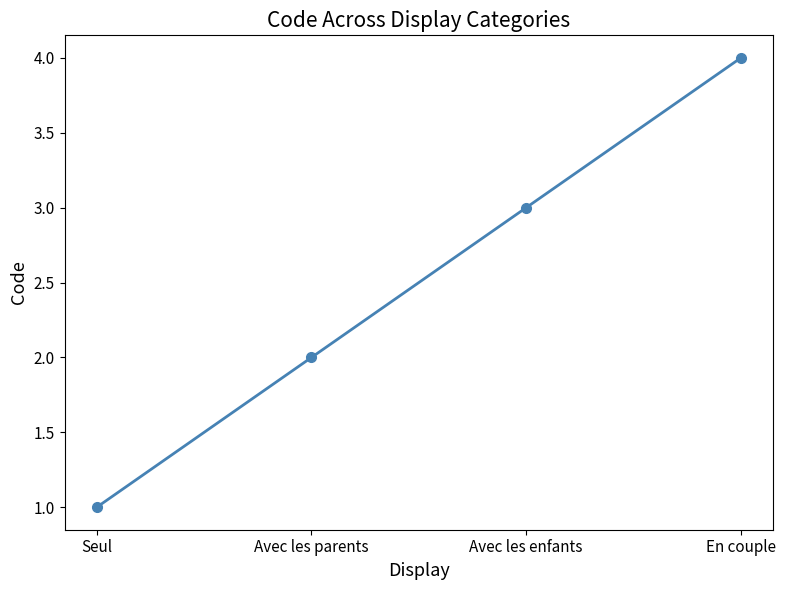

Which label corresponds to the smallest value in the chart?

Seul